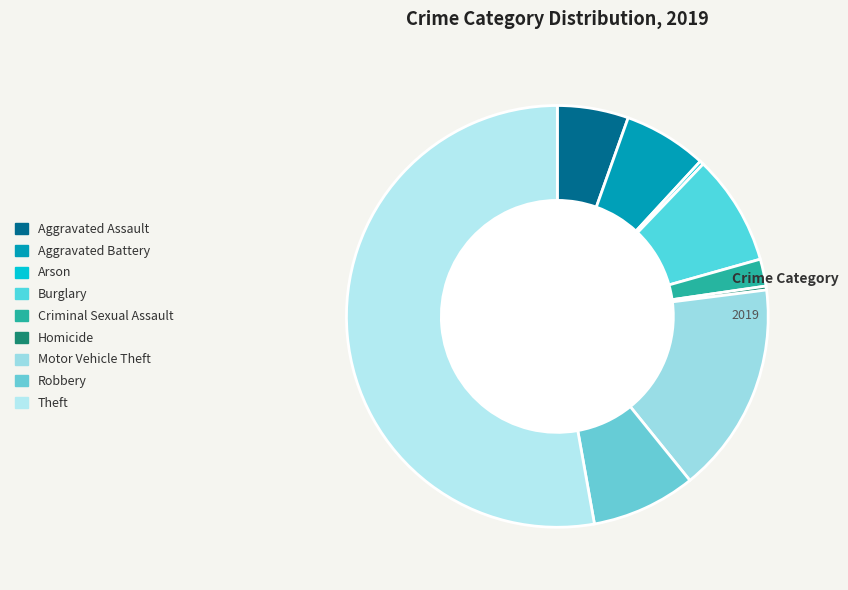

Which category accounts for the majority?

Theft